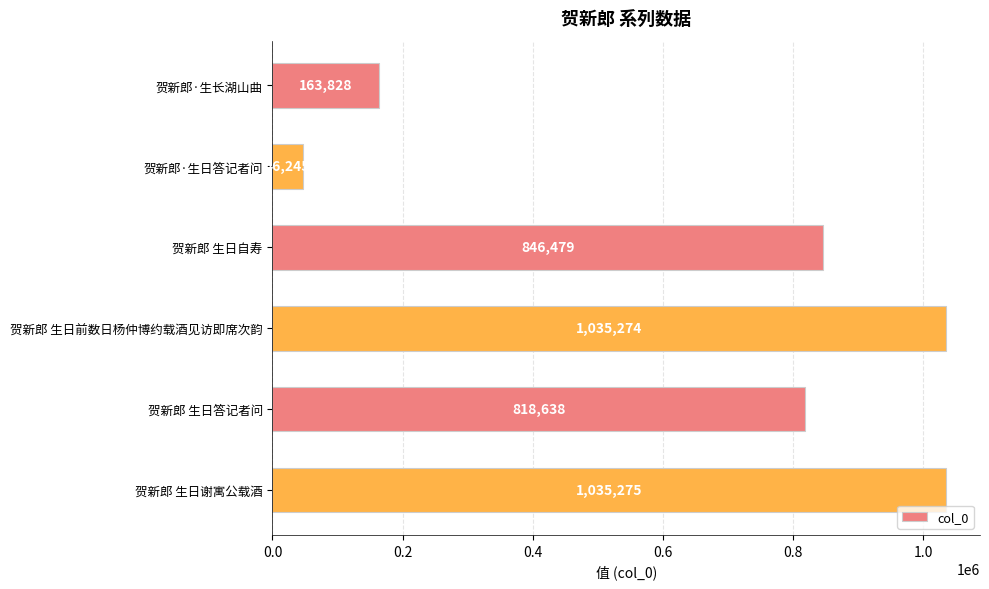

At which category does the chart reach its peak across all series?

贺新郎 生日谢寓公载酒